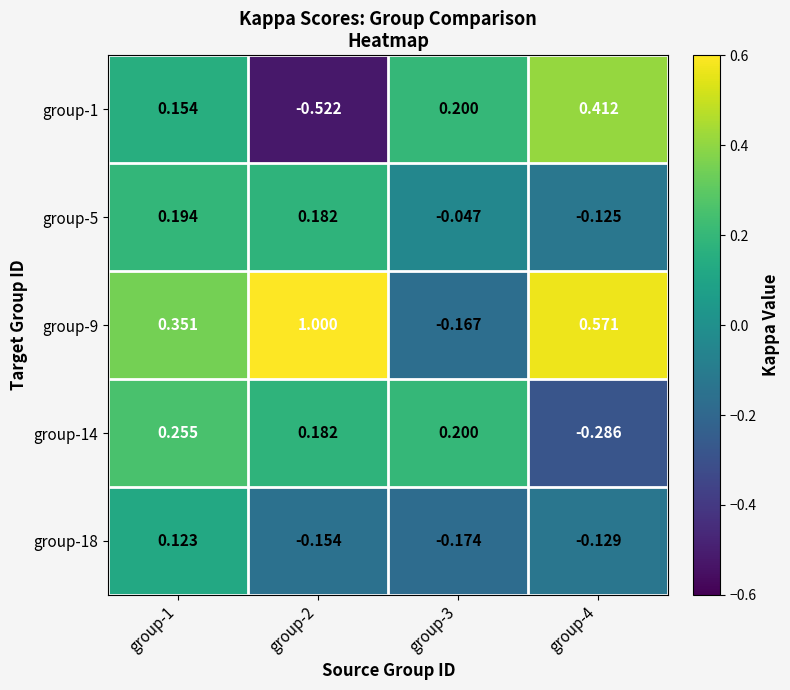

Is the value of group-18 at group-1 greater than the value of group-1 at group-2?

Yes